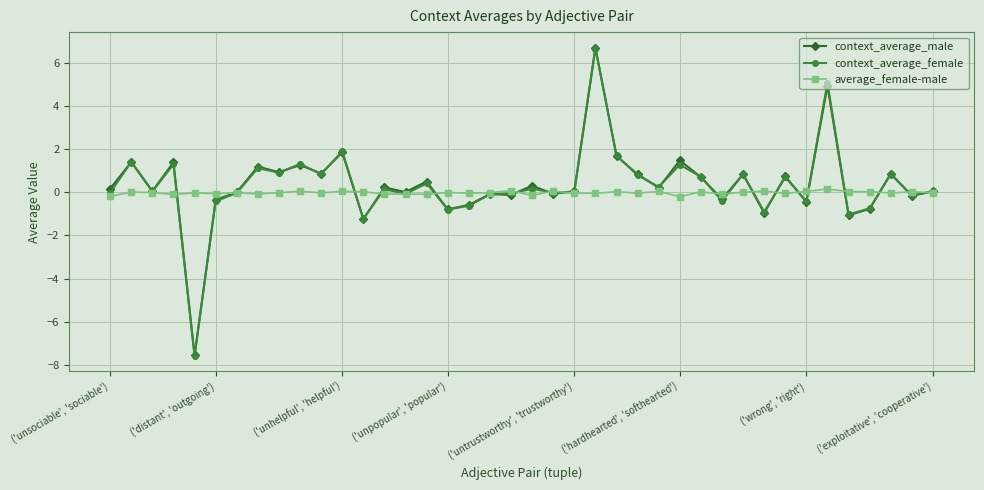

Which series has the widest spread of values?

context_average_male